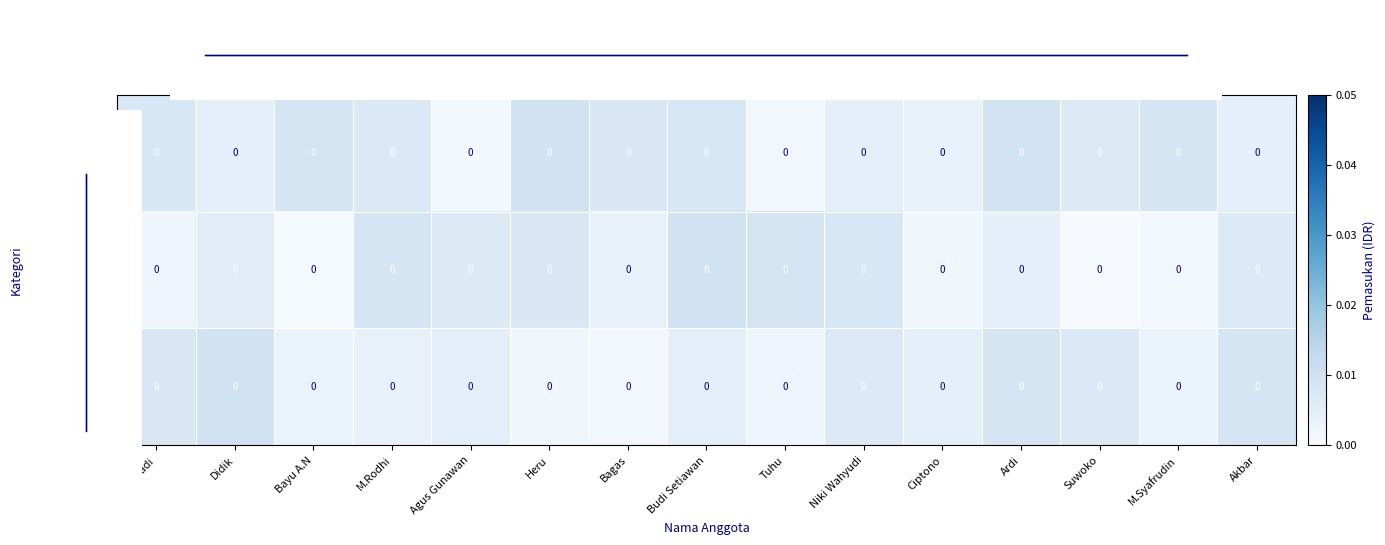

Is the value of Saldo at M.Syafrudin greater than the value of Pengeluaran at Iswadi?

Yes